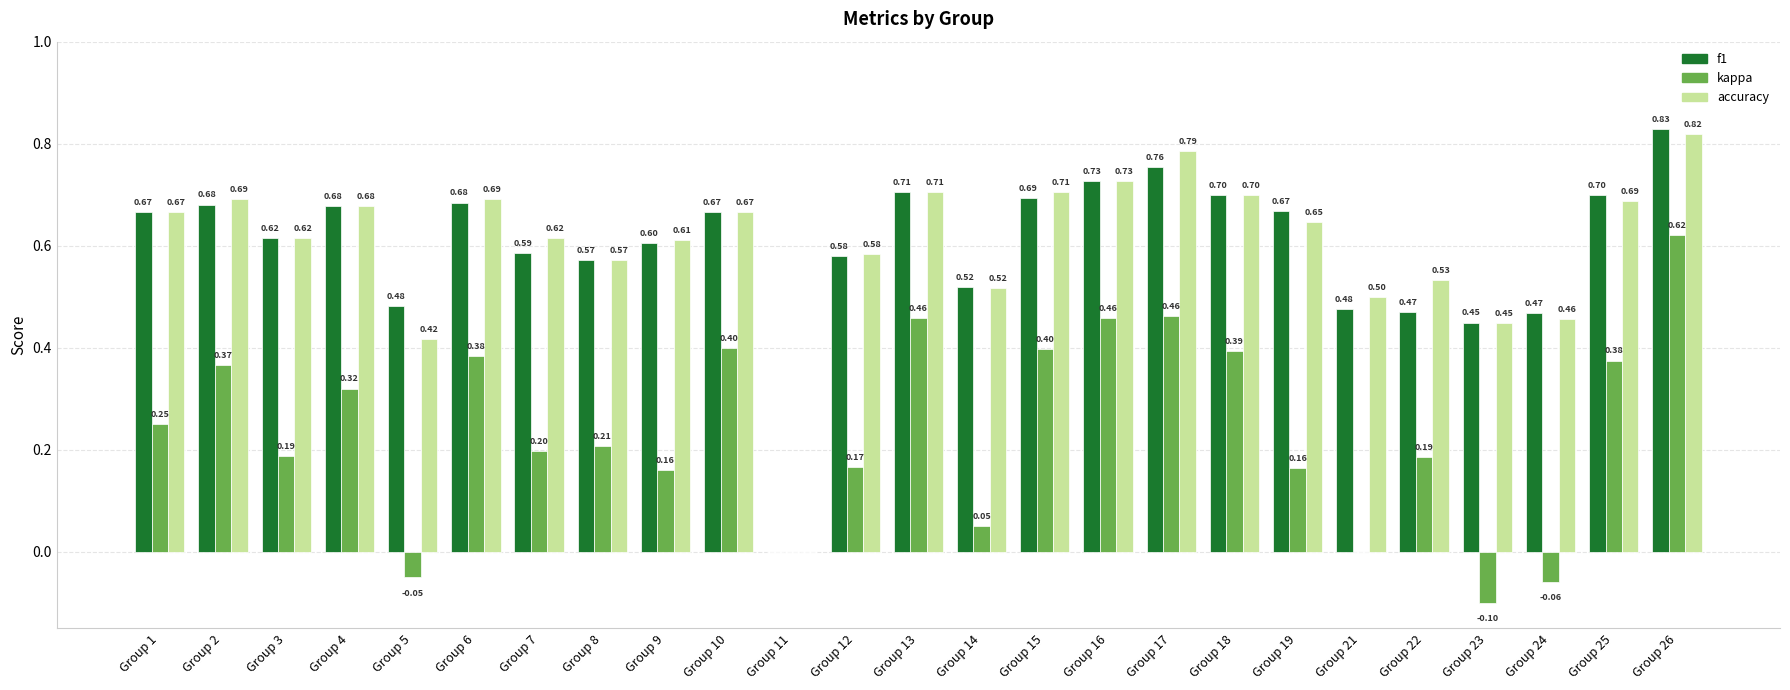

Is the value of f1 at Group 1 greater than the value of accuracy at Group 8?

Yes